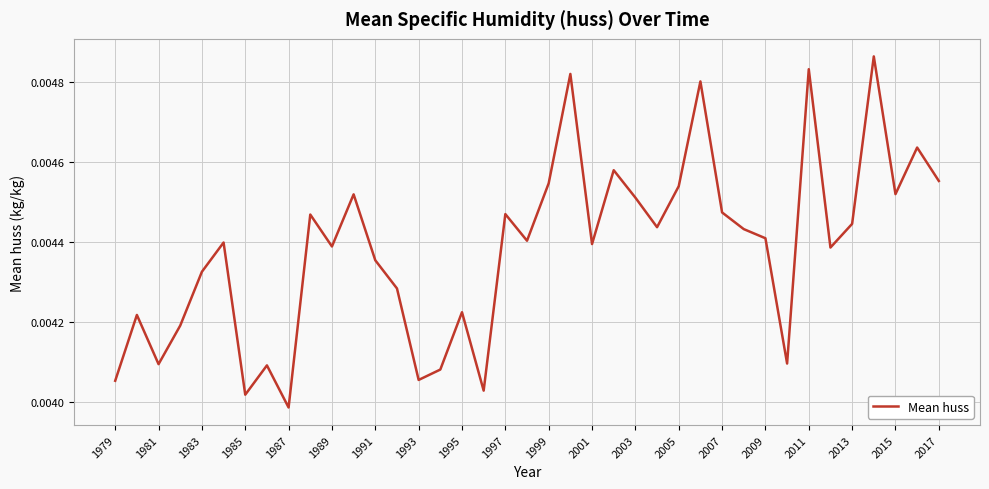

Where is the data nearest to the value 0?

1987